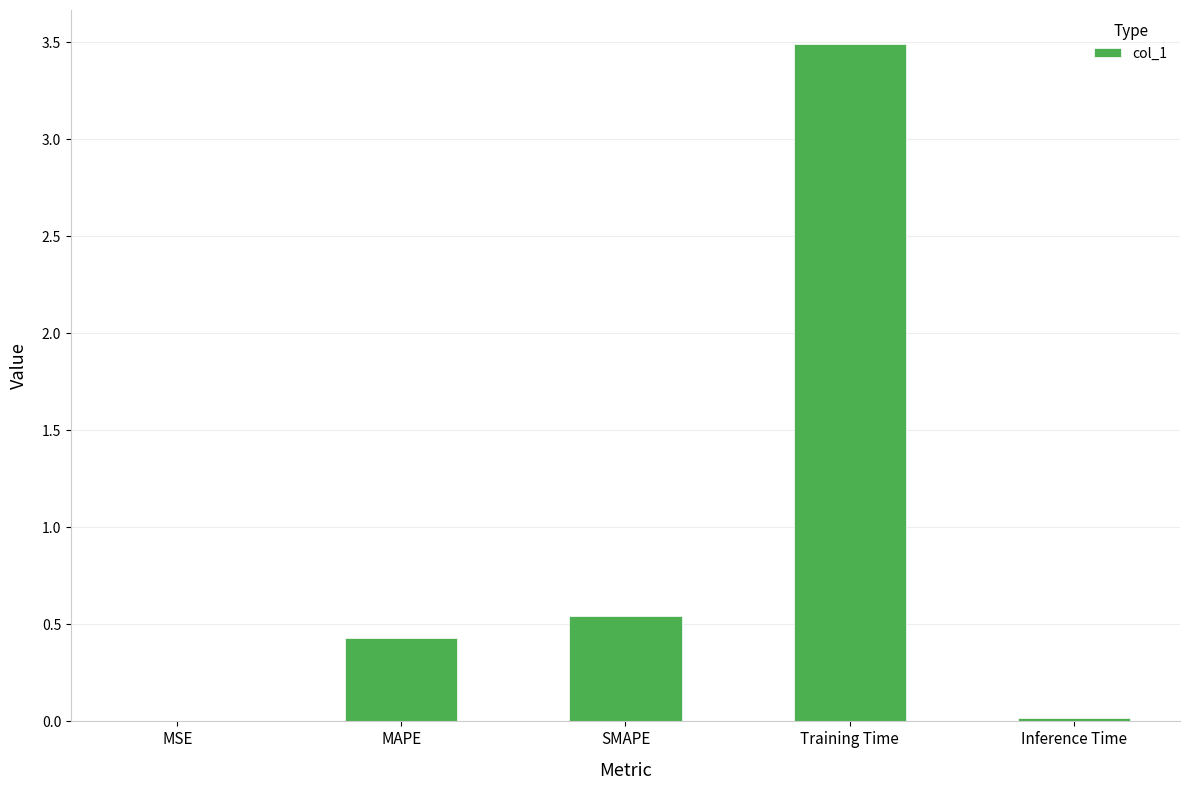

What is the average value?

0.9